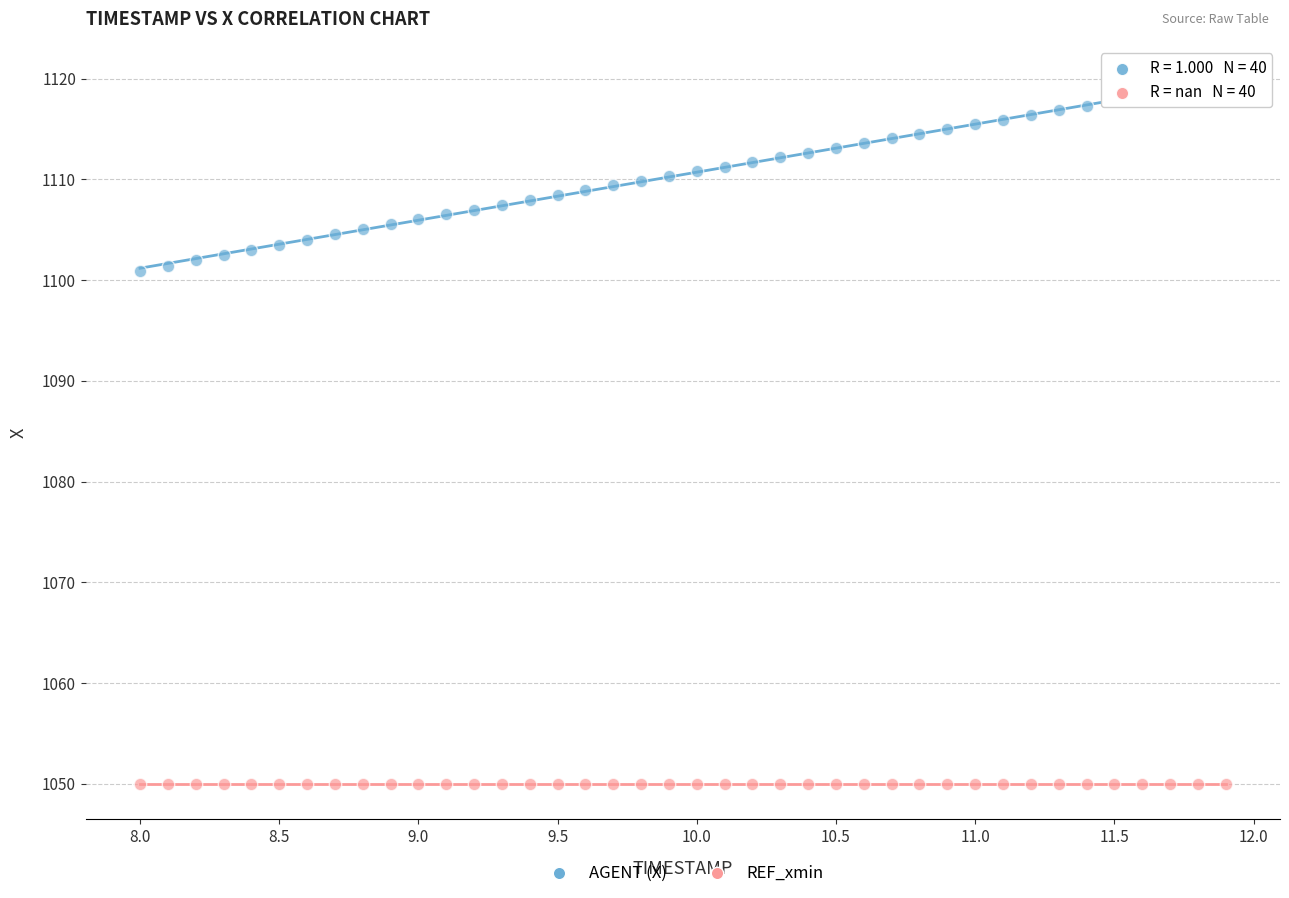

Which series contains the highest Y value?

AGENT (X)